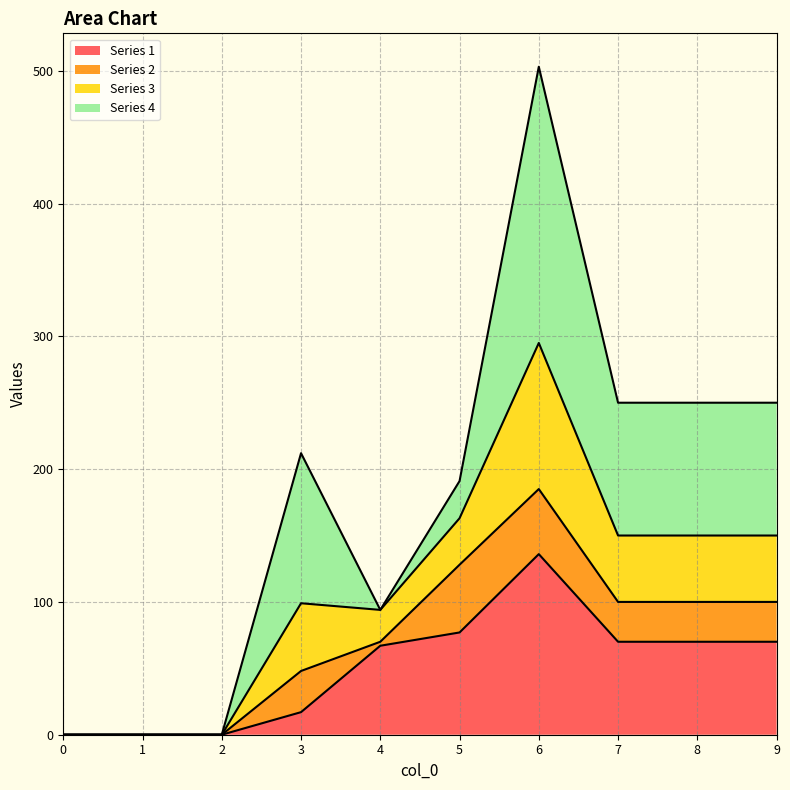

How many data points in 3 are above 212?

4